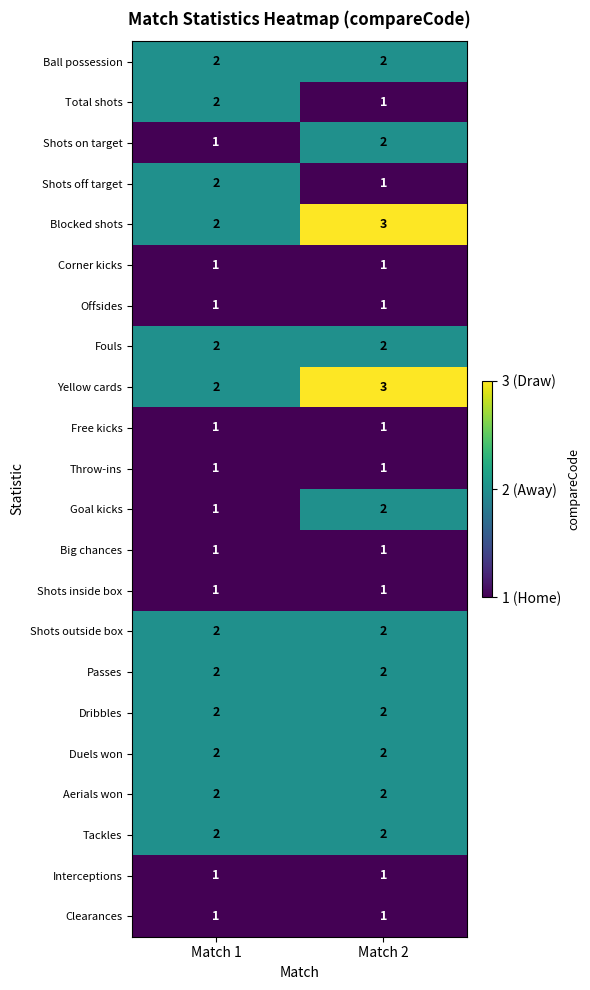

Where is Shots off target nearest to the value 1?

Match 2